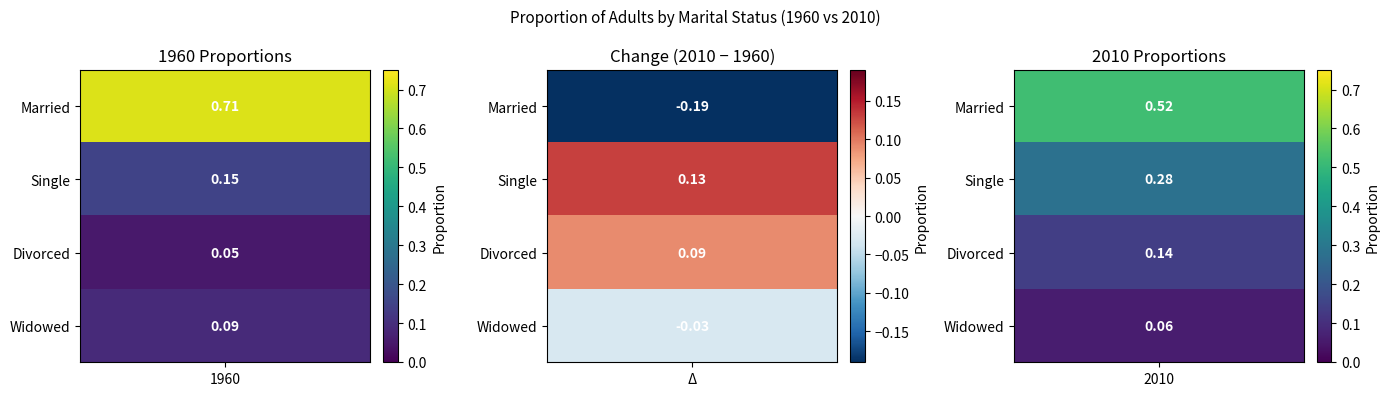

What is the minimum value for Single?

0.1